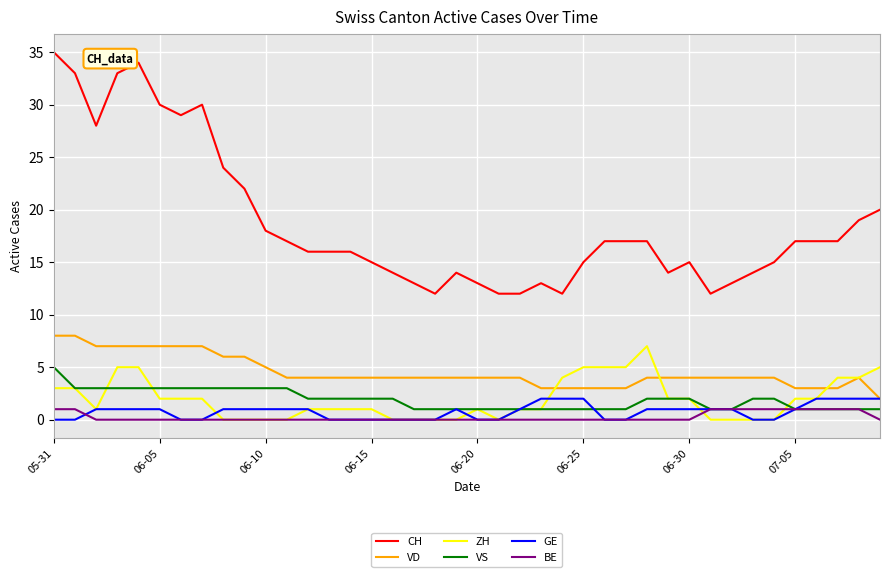

True or false: VD and VS intersect in this chart.

False